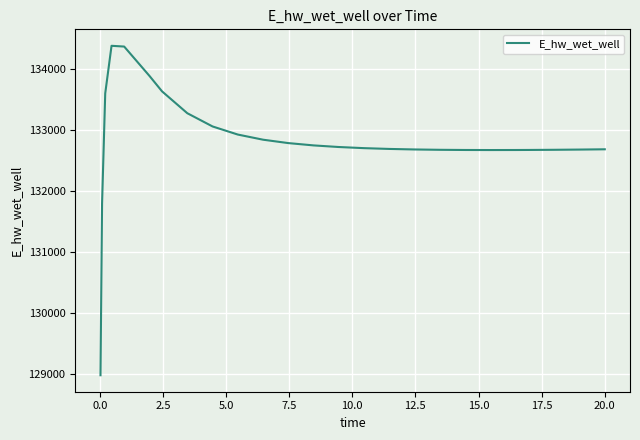

What is the smallest value displayed?

128975.5